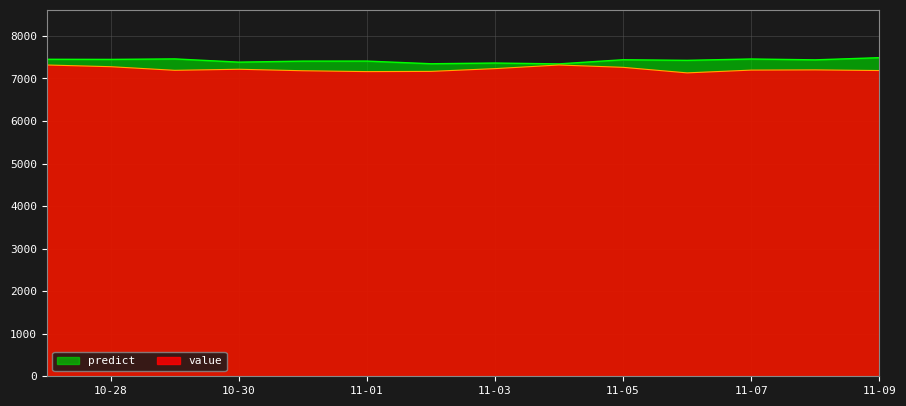

What is the total value across all series at 11-09?

14673.7